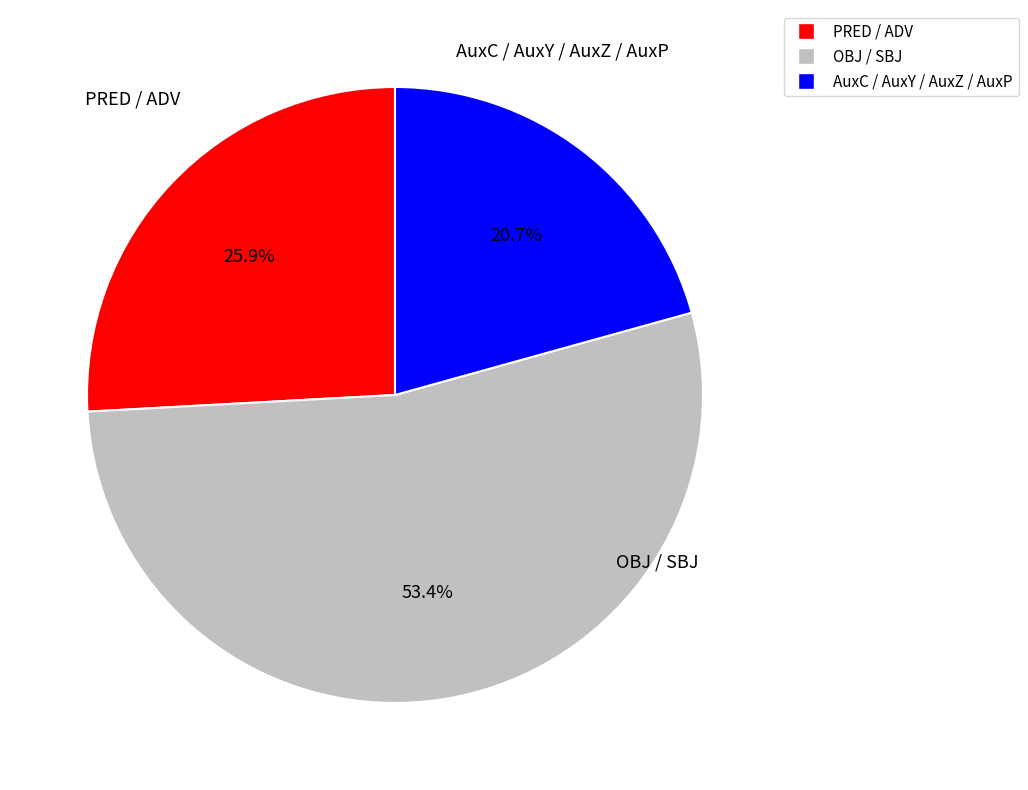

Is there a majority slice in this chart?

Yes